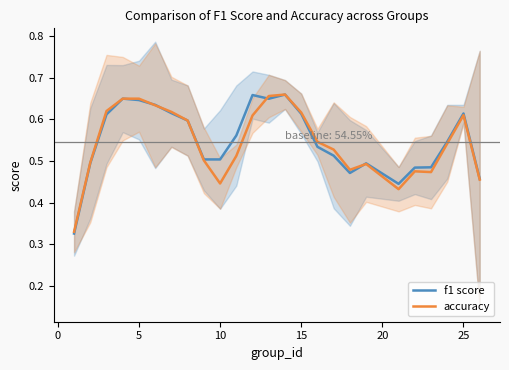

Rank the series by their average value, from lowest to highest.

accuracy, f1 score